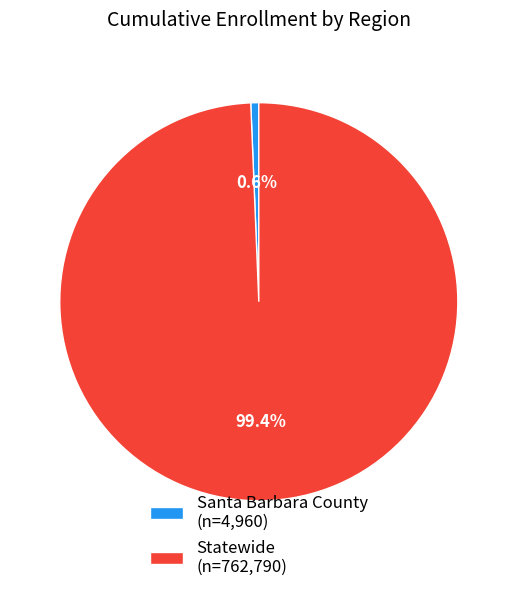

Approximately how many times larger is the value at Statewide (n=762,790) compared to Santa Barbara County (n=4,960)?

153.8